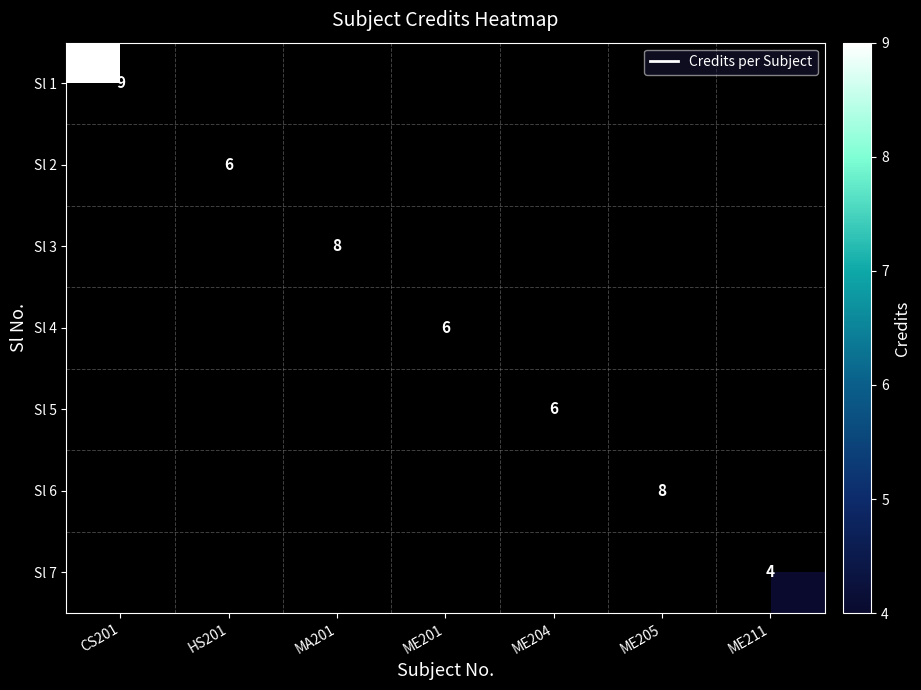

Count the number of data series in this chart.

7